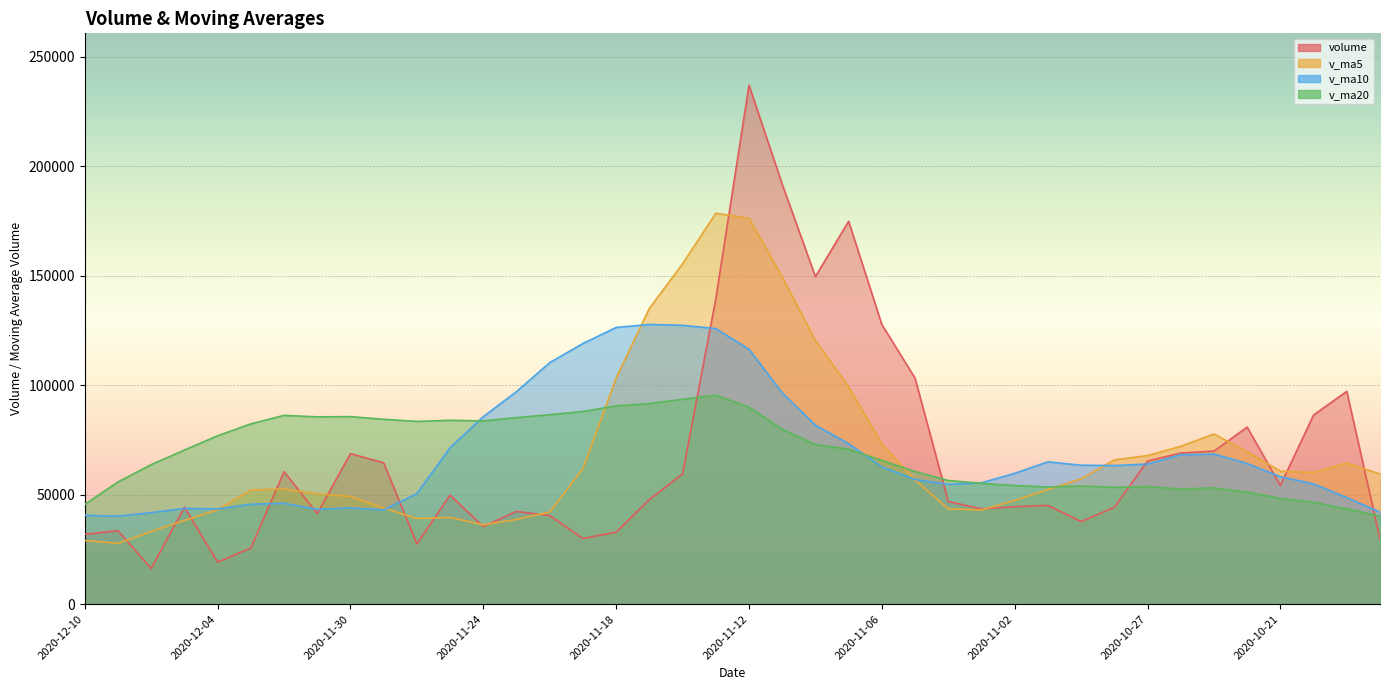

List the labels in order of v_ma10 value, smallest first.

2020-12-09, 2020-12-10, 2020-12-08, 2020-10-16, 2020-11-27, 2020-12-01, 2020-12-04, 2020-12-07, 2020-11-30, 2020-12-03, 2020-12-02, 2020-10-19, 2020-11-26, 2020-11-04, 2020-10-20, 2020-11-03, 2020-11-05, 2020-10-21, 2020-11-02, 2020-11-06, 2020-10-28, 2020-10-29, 2020-10-27, 2020-10-22, 2020-10-30, 2020-10-26, 2020-10-23, 2020-11-25, 2020-11-09, 2020-11-10, 2020-11-24, 2020-11-11, 2020-11-23, 2020-11-20, 2020-11-12, 2020-11-19, 2020-11-13, 2020-11-18, 2020-11-16, 2020-11-17